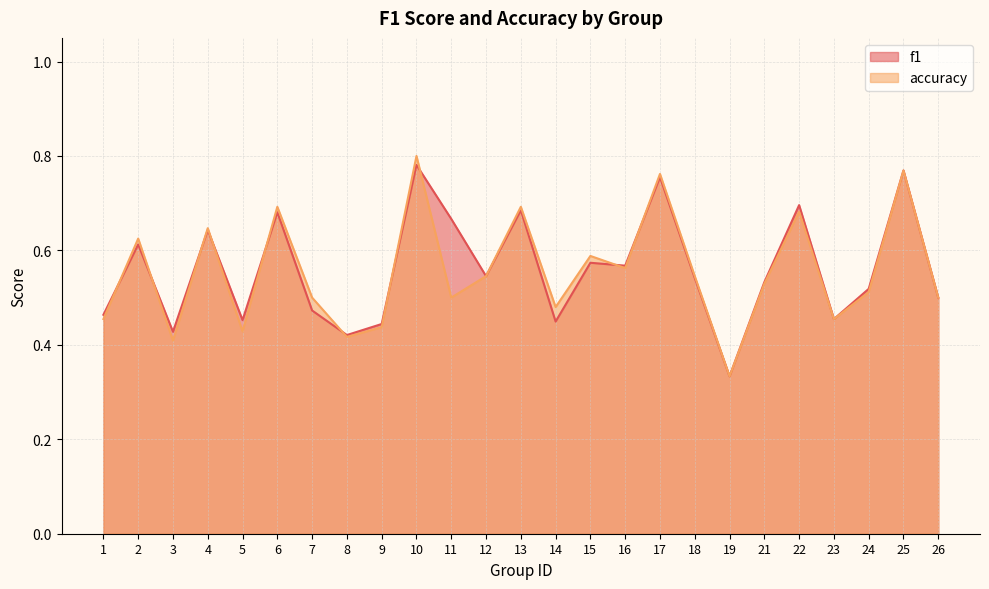

List the labels in order of accuracy value, smallest first.

19, 3, 8, 5, 9, 1, 23, 14, 7, 11, 26, 24, 21, 12, 18, 16, 15, 2, 4, 22, 6, 13, 17, 25, 10